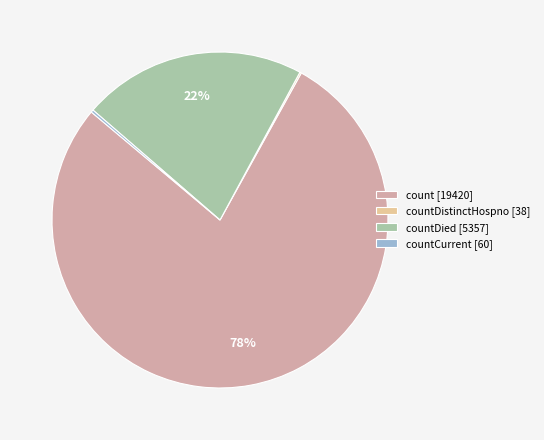

To the nearest percent, what percentage of the pie is count [19420]?

78%